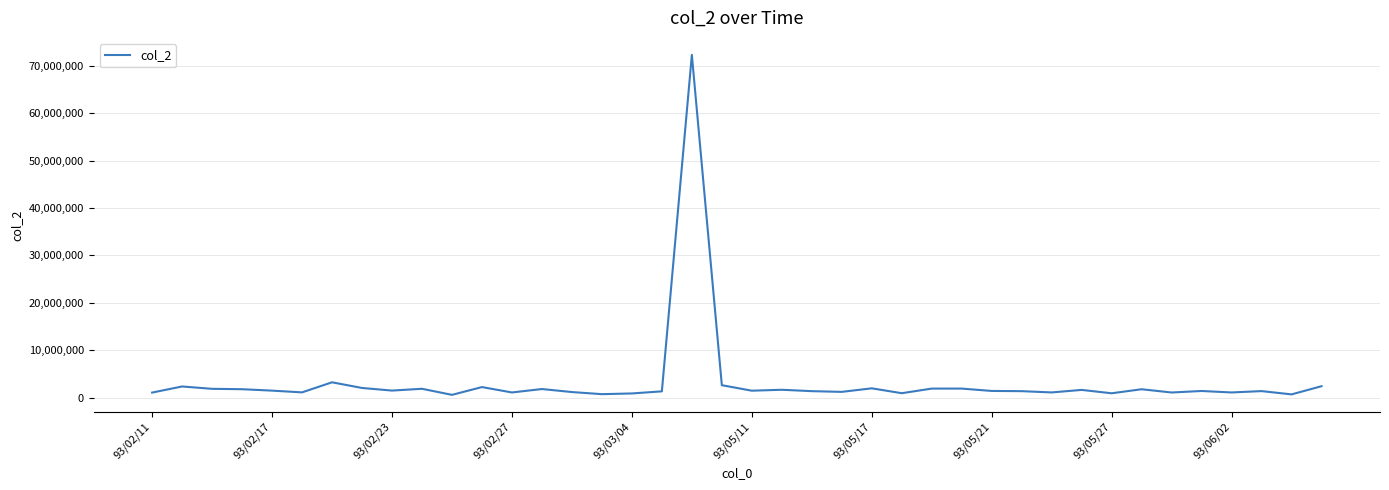

What is the average value?

3286726